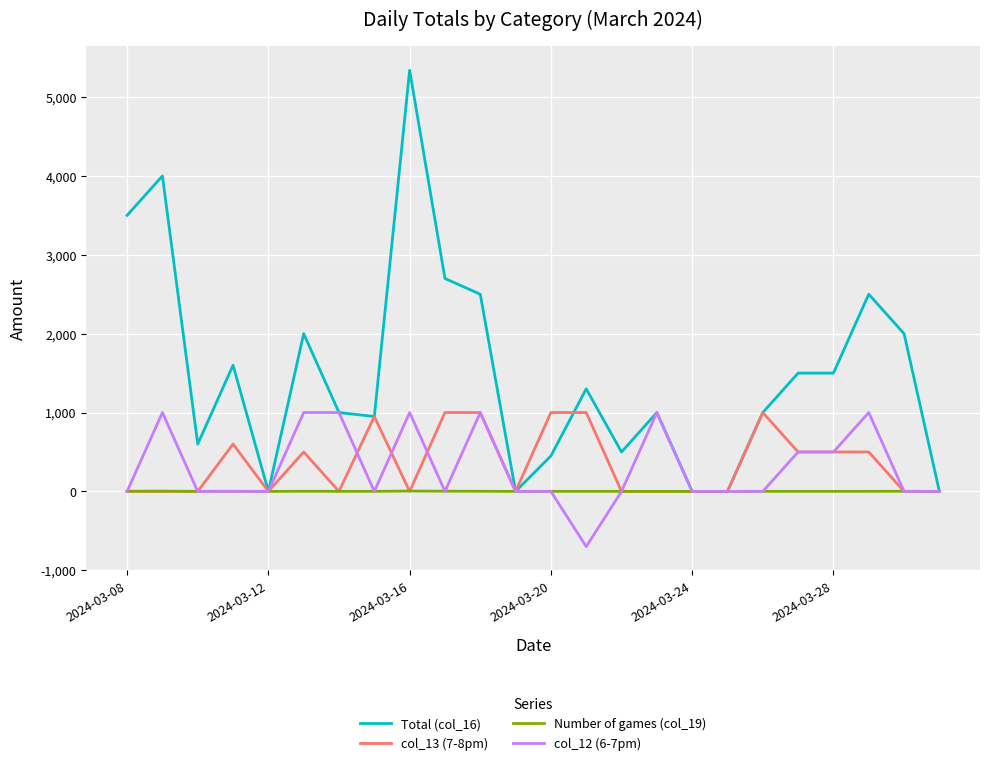

Which series has the largest range (max minus min)?

Total (col_16)